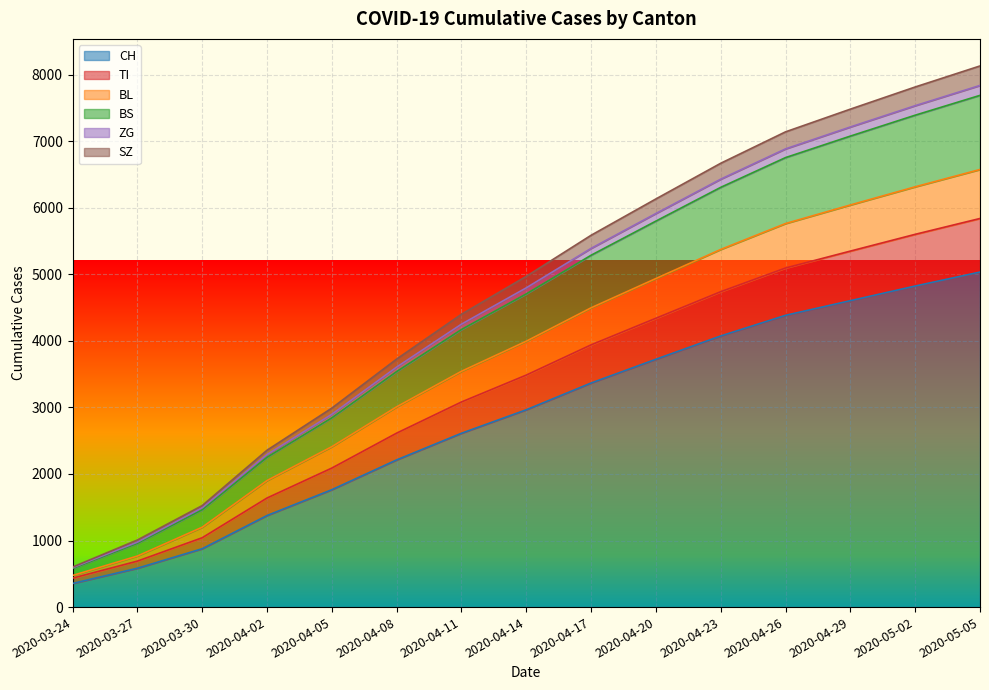

Which category has the lowest value in the SZ series?

2020-03-24